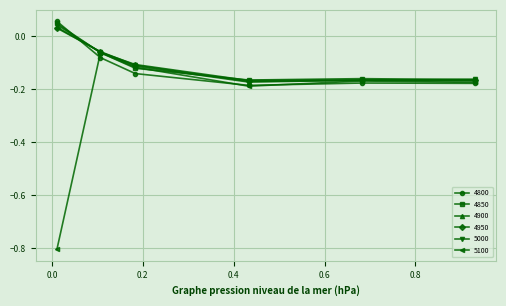

What is the value of the 5100 point at the 1st from the left?

-0.8